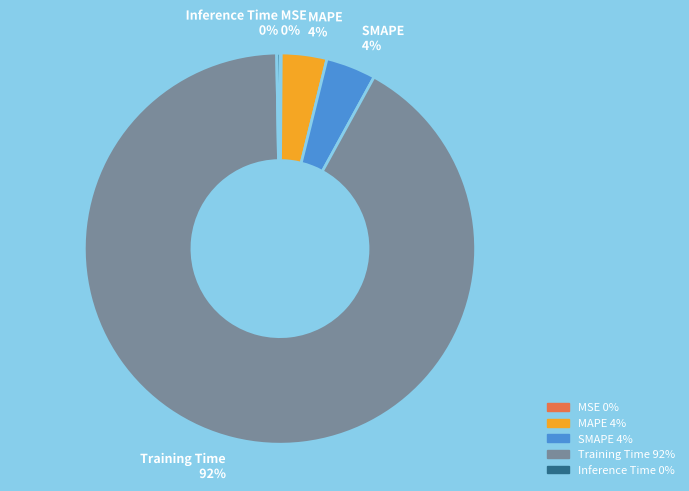

Which category accounts for the majority?

Training Time